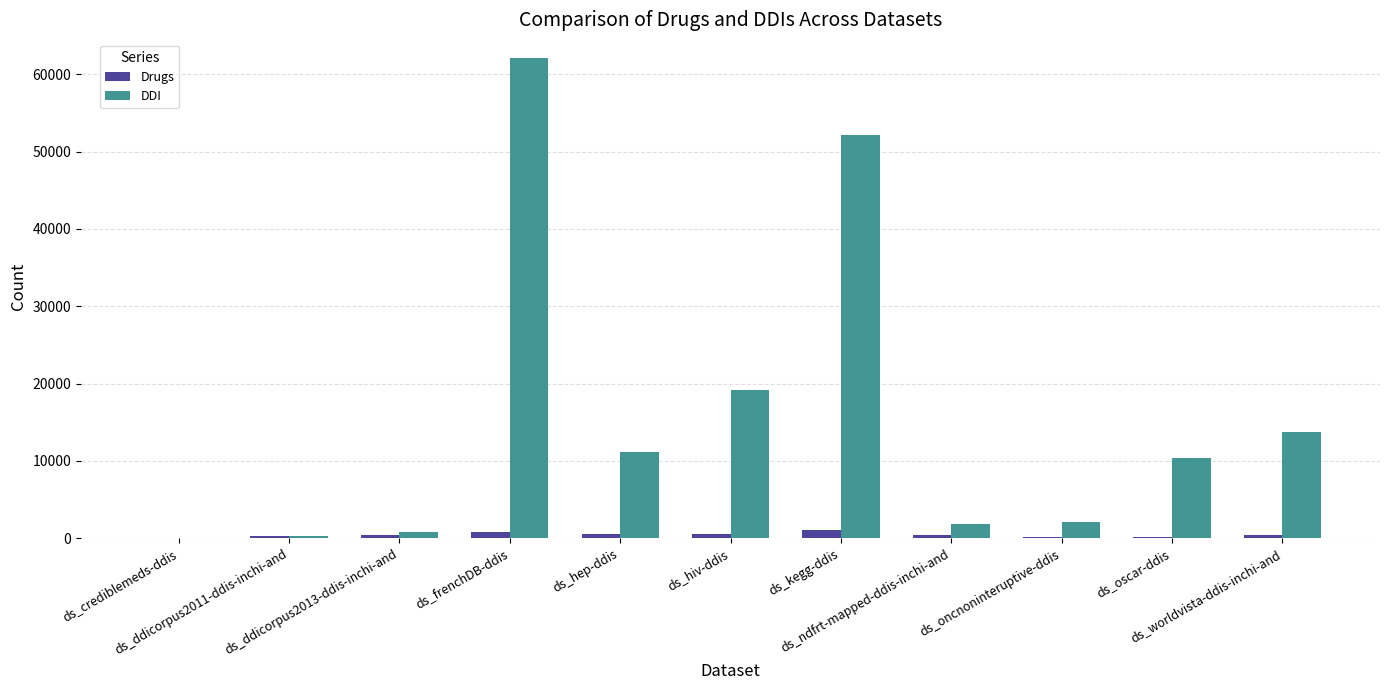

Between ds_ddicorpus2013-ddis-inchi-and and ds_kegg-ddis, which series saw the biggest shift?

DDI